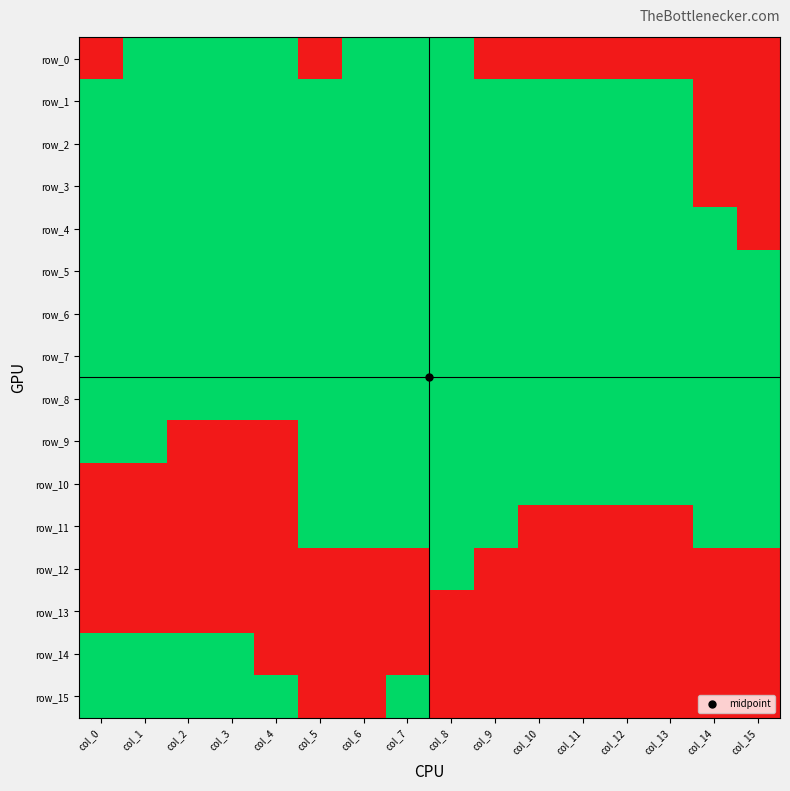

At which label does row_0 reach its peak?

col_1